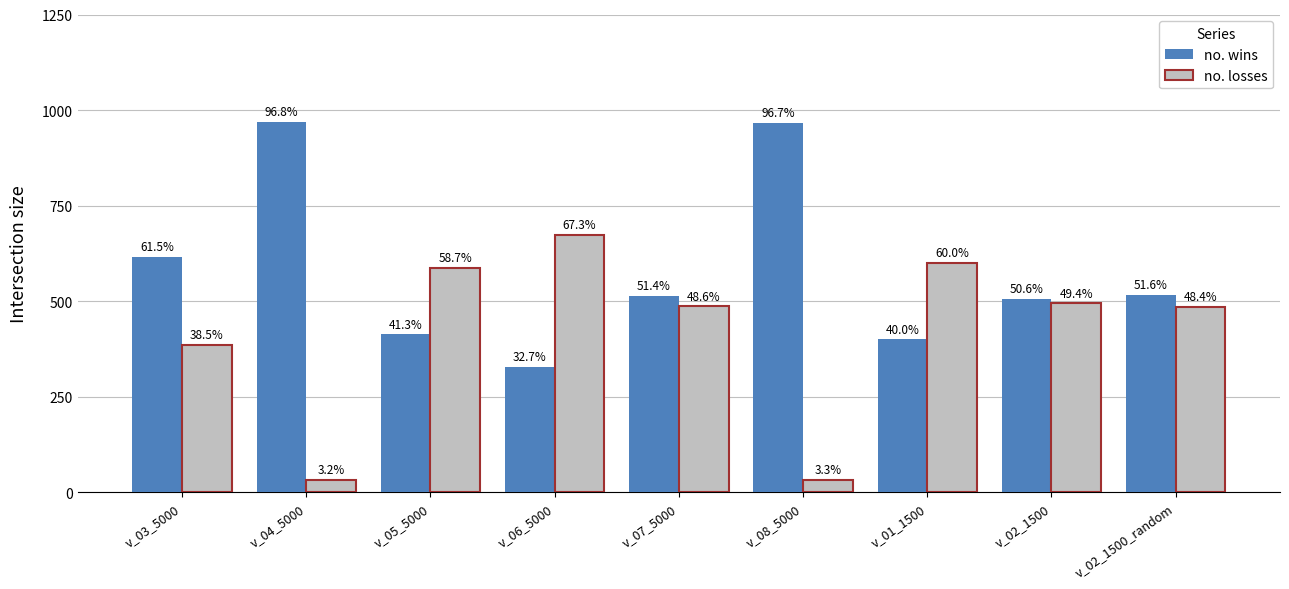

How many groups of bars are there?

9